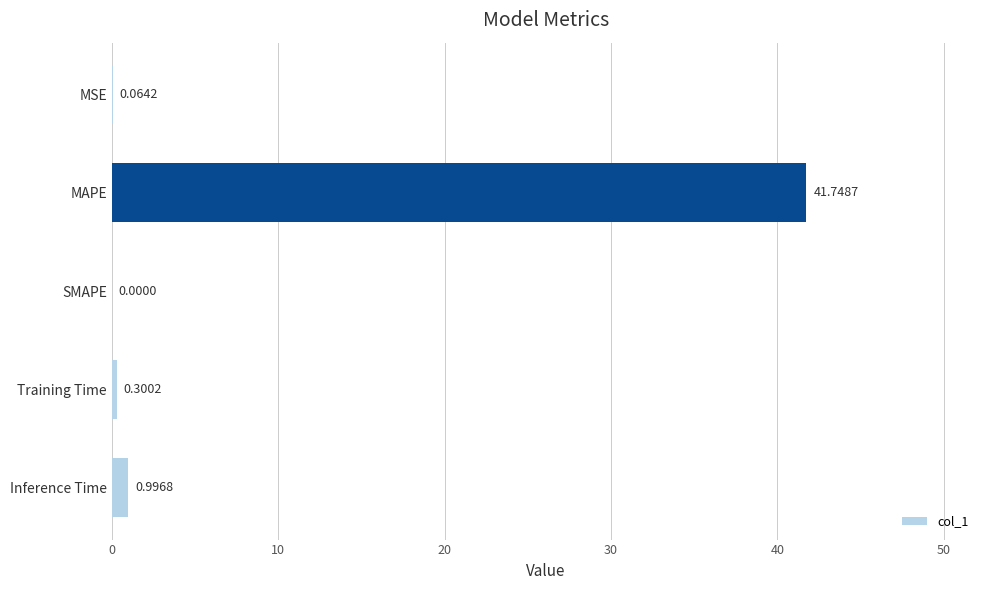

Does the chart contain stacked bars?

No